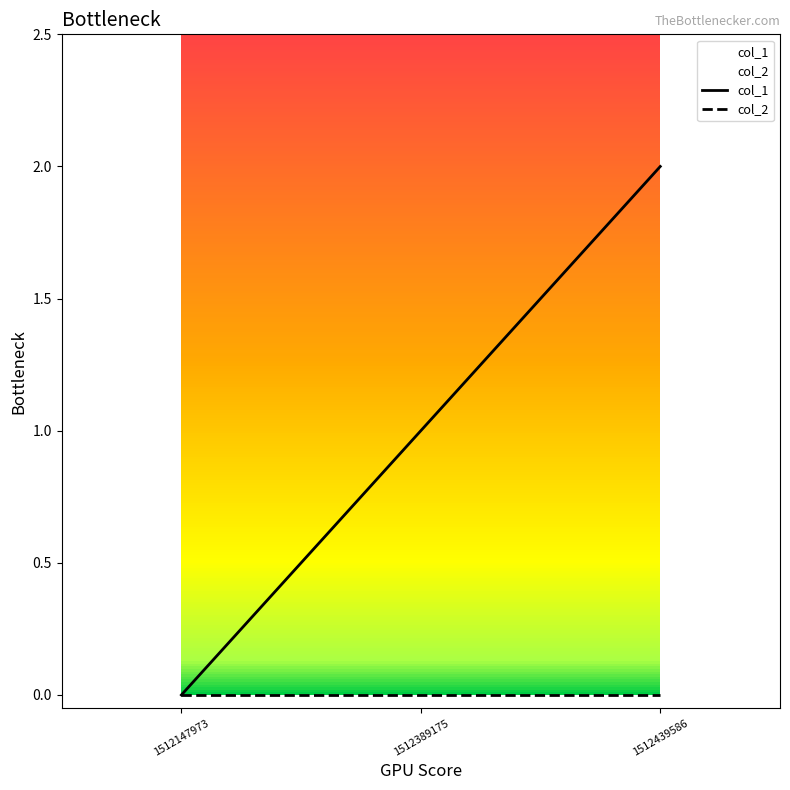

At how many categories does at least one series exceed 0?

2